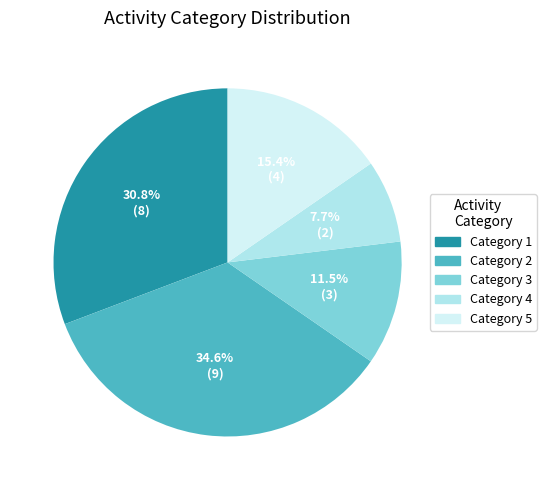

Does any single category account for the majority?

No